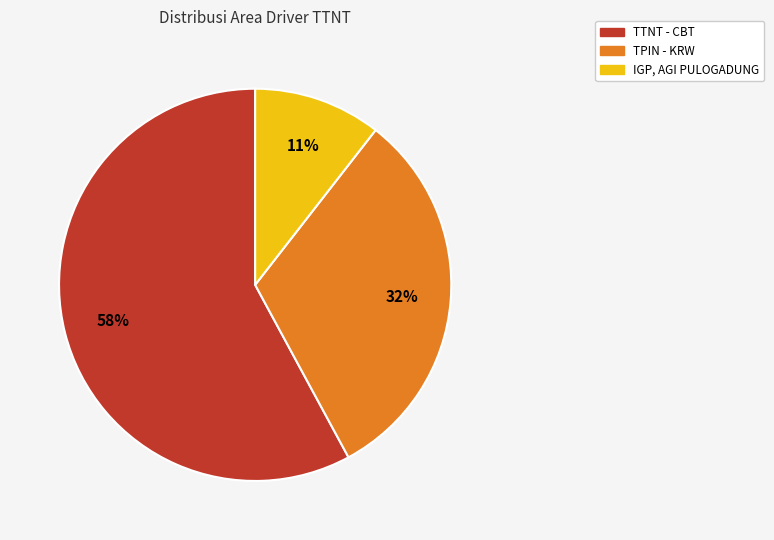

Combined, do TTNT - CBT and IGP, AGI PULOGADUNG account for over 50%?

Yes